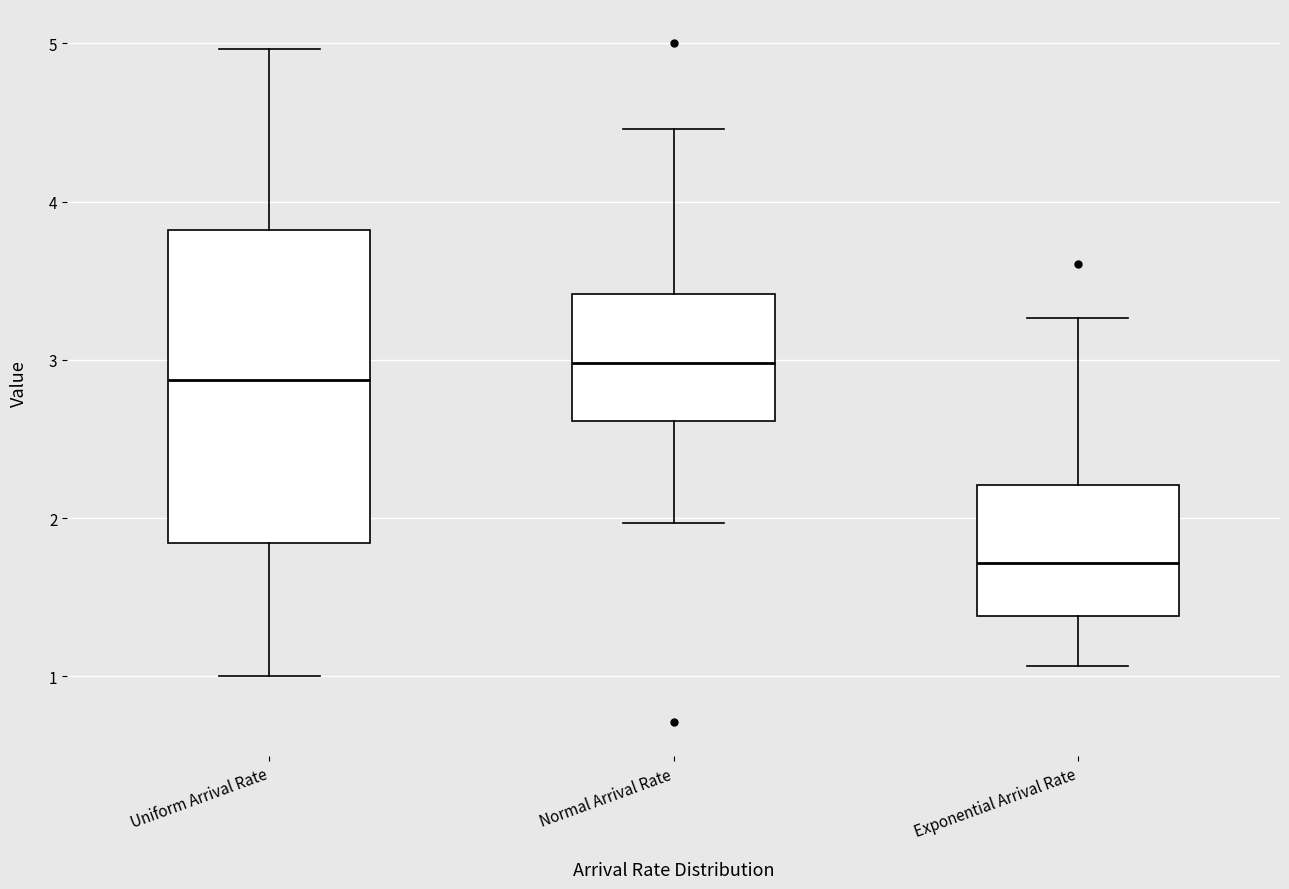

Reading left to right, read every box against the y-axis: the position of its median line, the range the box covers, and the ends of its whiskers. The values are not printed on the chart, so give them approximately, as read against the axis.

Uniform Arrival Rate: median 2.9, box 1.8 to 3.8, whiskers 1.0 to 5.0
Normal Arrival Rate: median 3.0, box 2.6 to 3.4, whiskers 2.0 to 4.5
Exponential Arrival Rate: median 1.7, box 1.4 to 2.2, whiskers 1.1 to 3.3